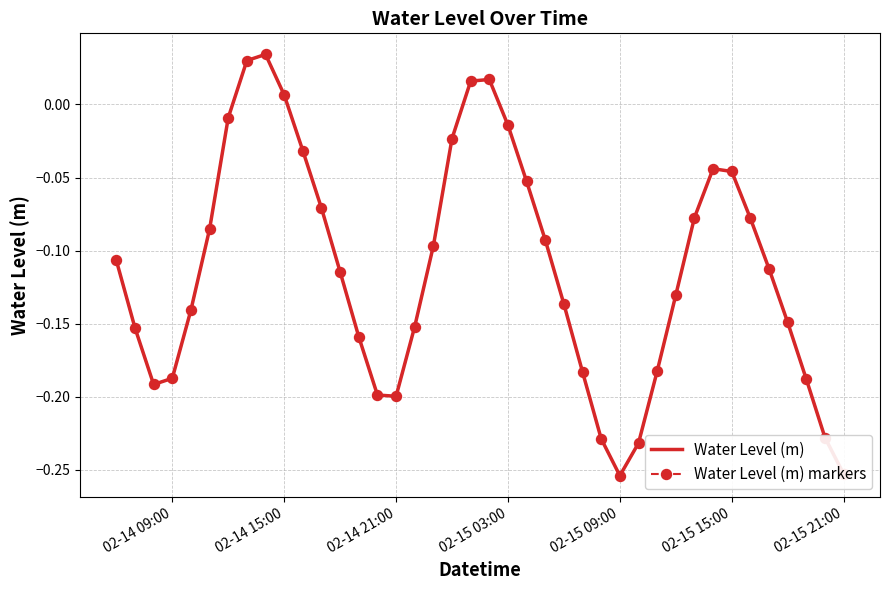

Reading left to right, list all the values displayed in this chart.

Water Level (m): -0.1	-0.2	-0.2	-0.2	-0.1	-0.1	-0.0	0.0	0.0	0.0	-0.0	-0.1	-0.1	-0.2	-0.2	-0.2	-0.2	-0.1	-0.0	0.0	0.0	-0.0	-0.1	-0.1	-0.1	-0.2	-0.2	-0.3	-0.2	-0.2	-0.1	-0.1	-0.0	-0.0	-0.1	-0.1	-0.1	-0.2	-0.2	-0.3
Water Level (m) markers: -0.1	-0.2	-0.2	-0.2	-0.1	-0.1	-0.0	0.0	0.0	0.0	-0.0	-0.1	-0.1	-0.2	-0.2	-0.2	-0.2	-0.1	-0.0	0.0	0.0	-0.0	-0.1	-0.1	-0.1	-0.2	-0.2	-0.3	-0.2	-0.2	-0.1	-0.1	-0.0	-0.0	-0.1	-0.1	-0.1	-0.2	-0.2	-0.3